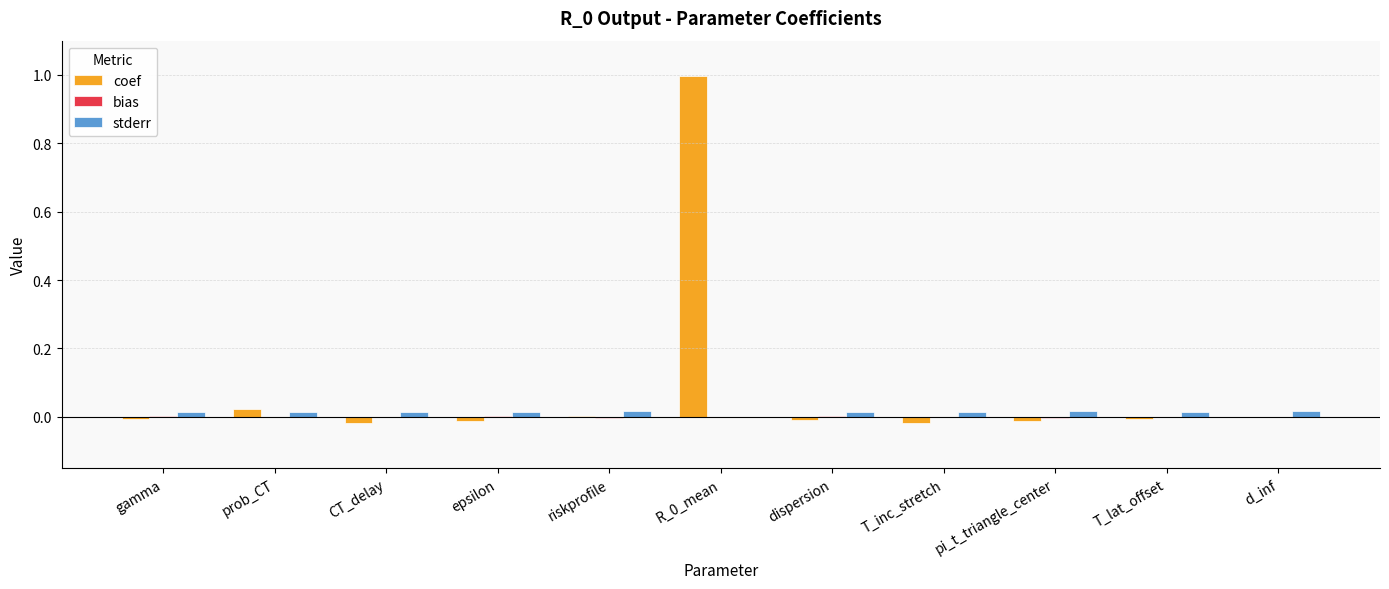

The value of coef at riskprofile is 0.0. True or false?

True